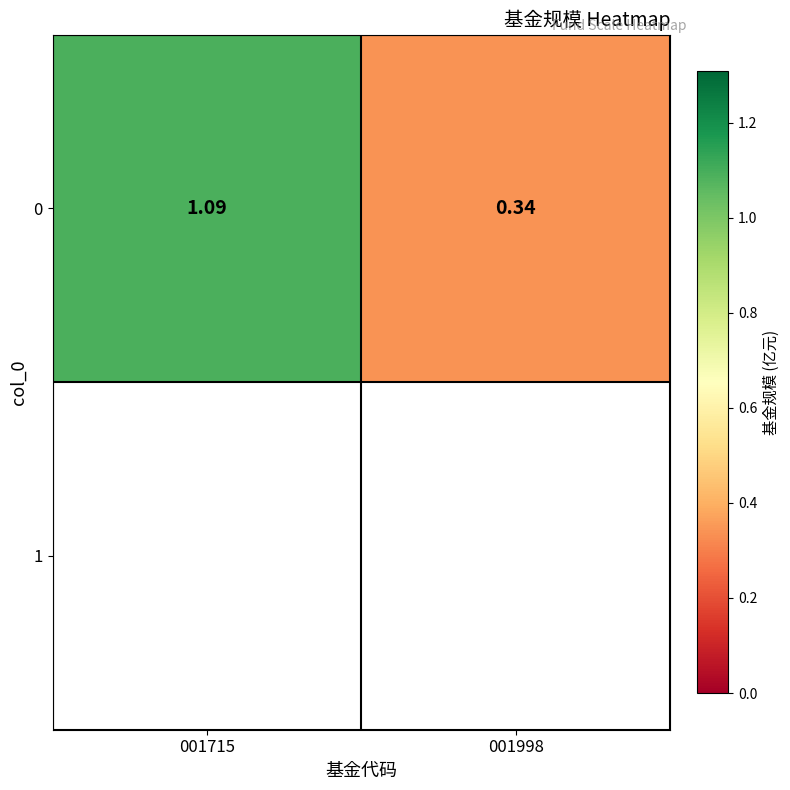

Rank the categories by value from highest to lowest.

001715, 001998